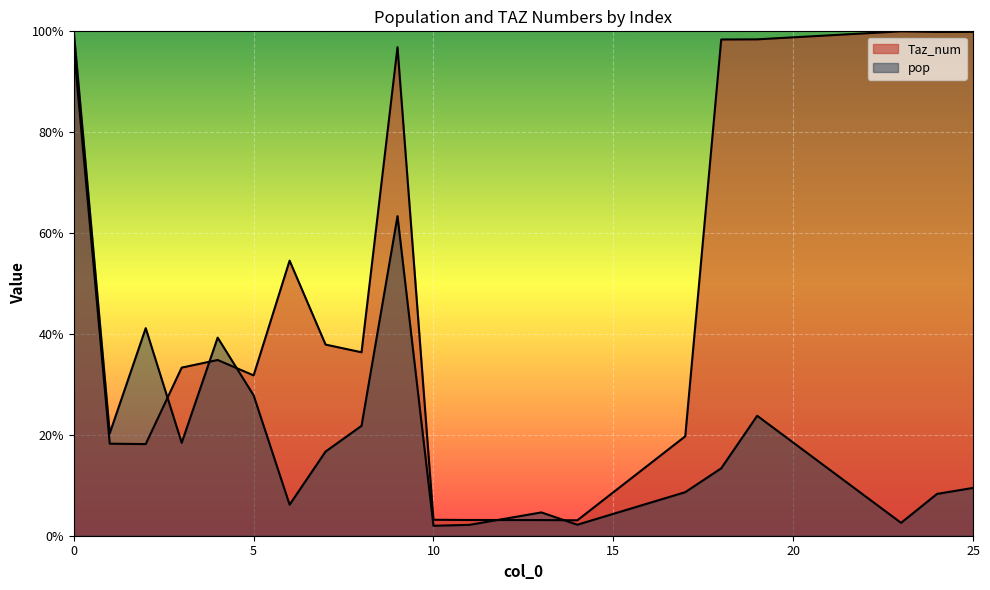

How many values in the pop series exceed 16?

10